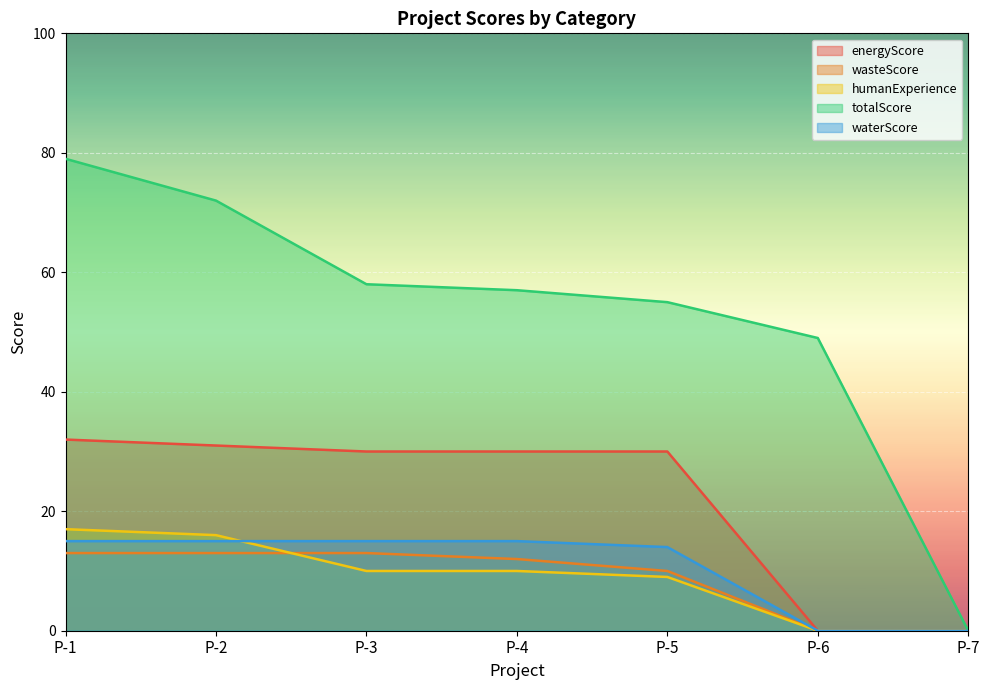

Reading left to right, list all the values displayed in this chart.

energyScore: P-1=32	P-2=31	P-3=30	P-4=30	P-5=30	P-6=0	P-7=0
wasteScore: P-1=13	P-2=13	P-3=13	P-4=12	P-5=10	P-6=0	P-7=0
humanExperience: P-1=17	P-2=16	P-3=10	P-4=10	P-5=9	P-6=0	P-7=0
totalScore: P-1=79	P-2=72	P-3=58	P-4=57	P-5=55	P-6=49	P-7=0
waterScore: P-1=15	P-2=15	P-3=15	P-4=15	P-5=14	P-6=0	P-7=0